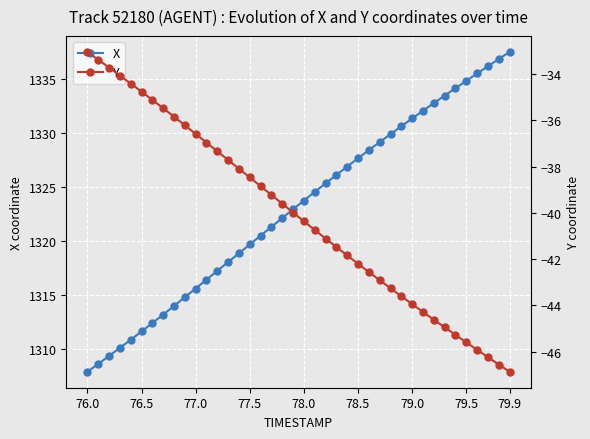

What is the highest value of the X series?

1337.5